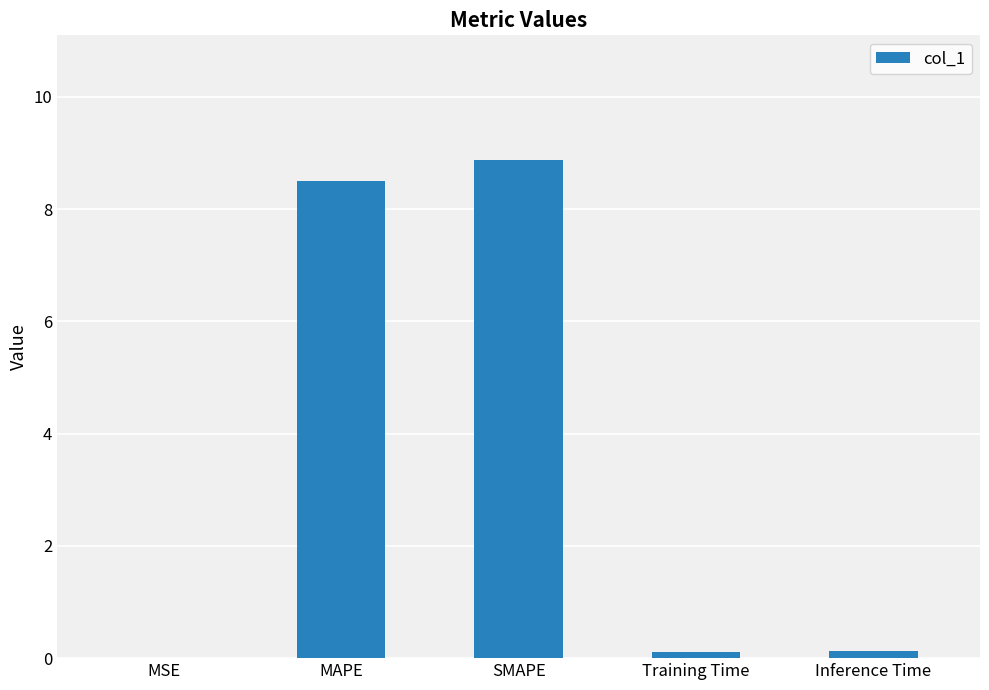

True or false: the data shows 2.8 at SMAPE.

False